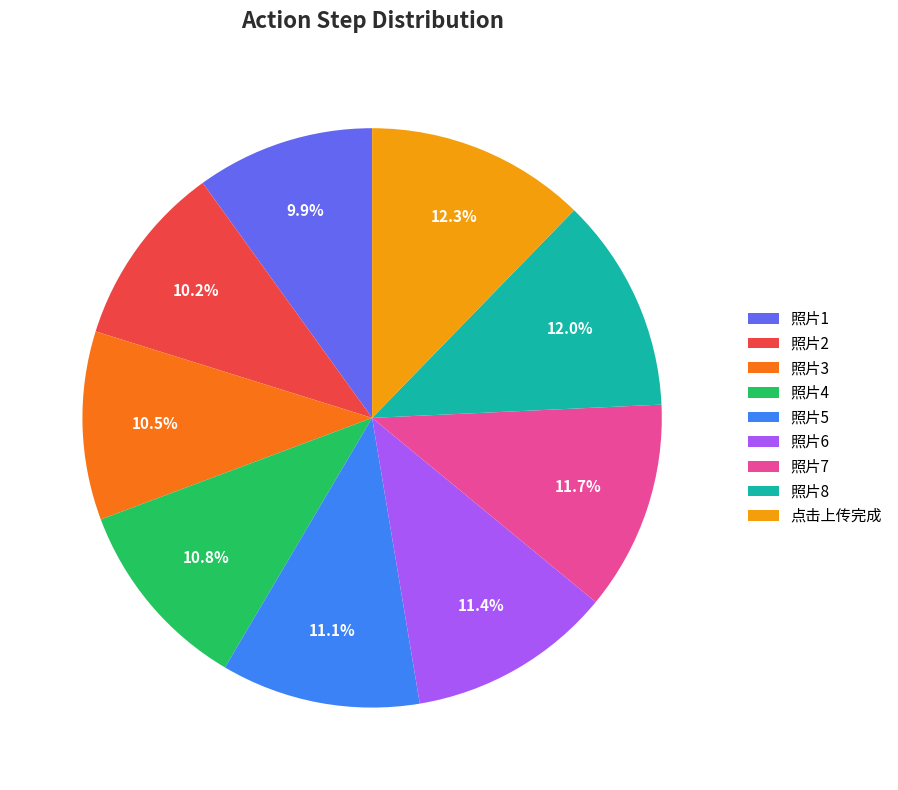

To the nearest percent, what is the average slice percentage?

11%